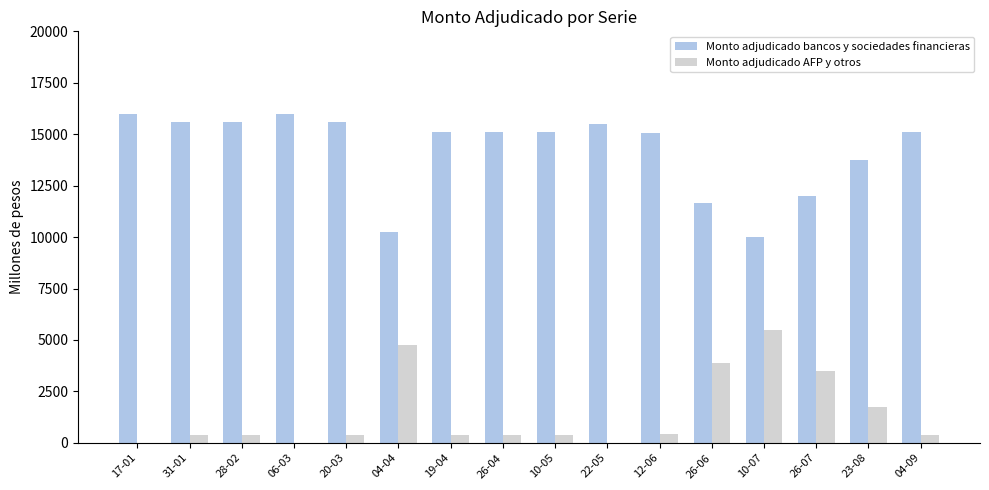

The value of Monto adjudicado bancos y sociedades financieras at 31-01 is 6757. True or false?

False